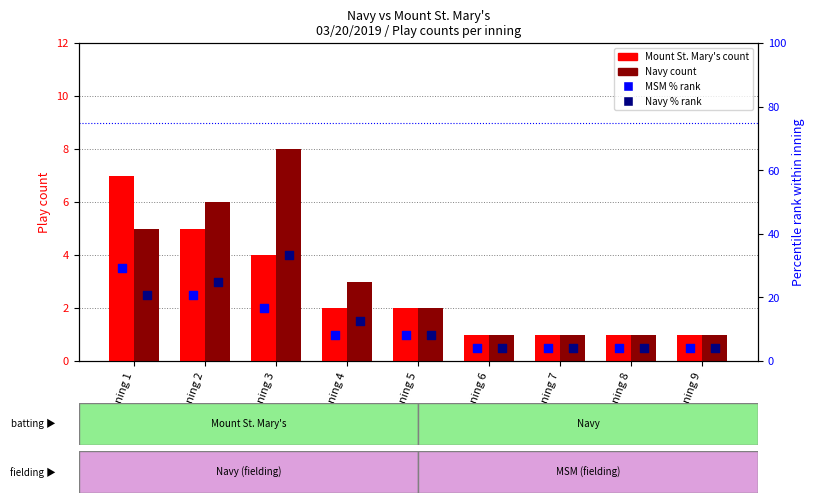

Is the value of MSM % rank at Inning 8 greater than the value of Navy at Inning 7?

Yes